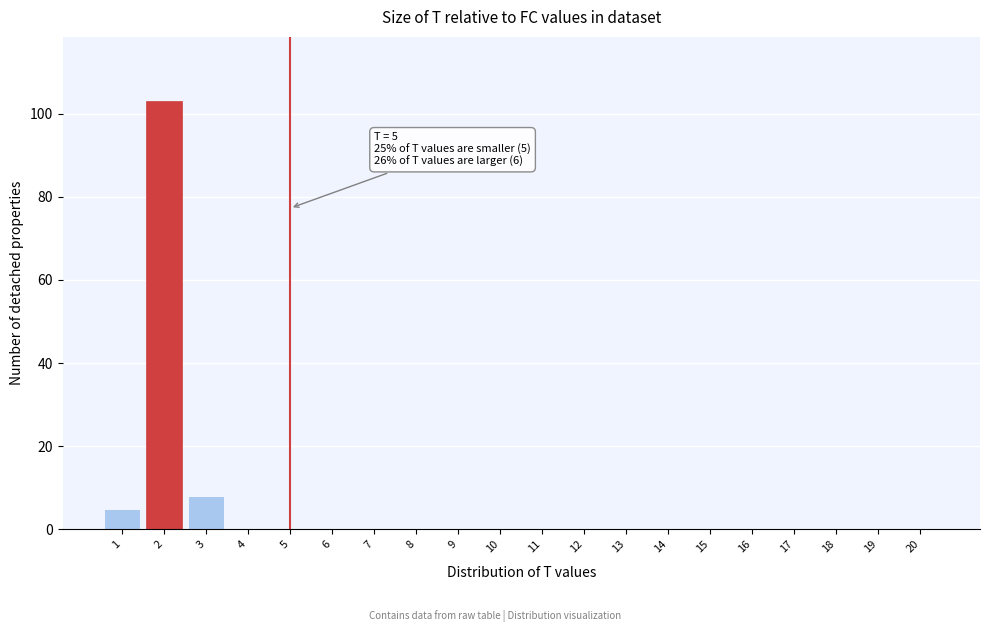

Reading right to left, list all the values displayed in this chart.

20=0	19=0	18=0	17=0	16=0	15=0	14=0	13=0	12=0	11=0	10=0	9=0	8=0	7=0	6=0	5=0	4=0	3=8	2=103	1=5